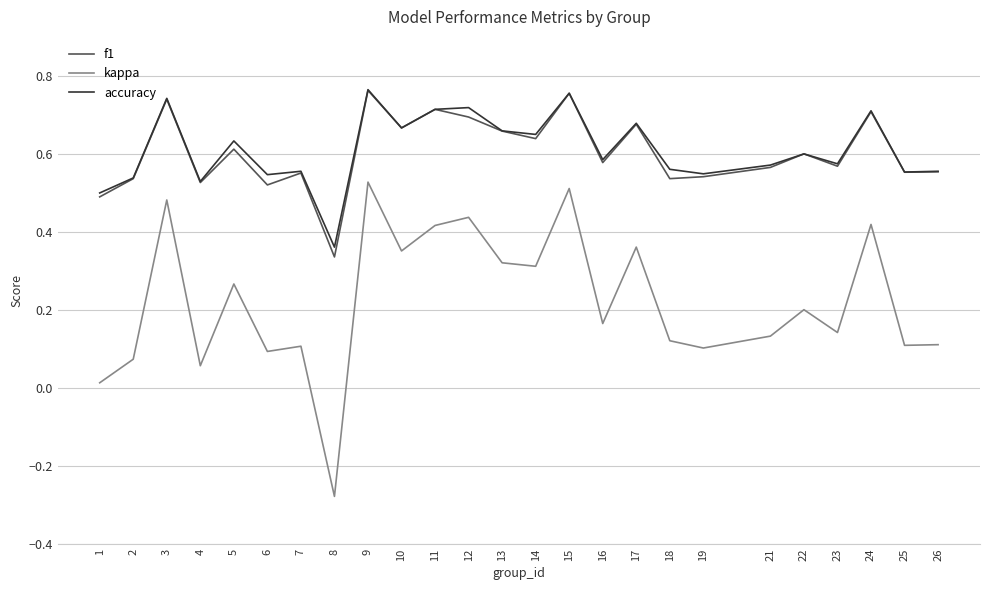

Where is the first local maximum for accuracy?

3